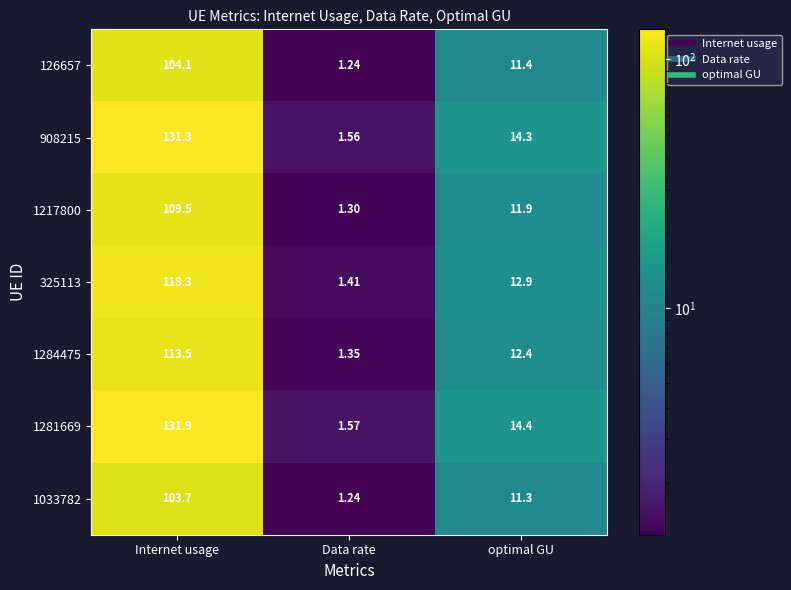

Rank the categories by 908215 value from highest to lowest.

Internet usage, optimal GU, Data rate